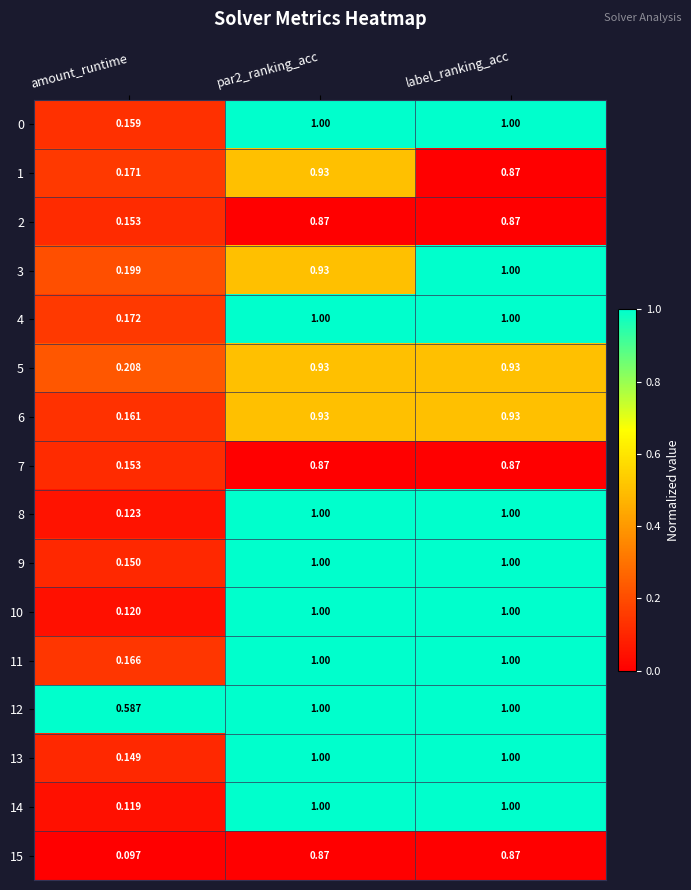

Count the number of categories in the chart.

3